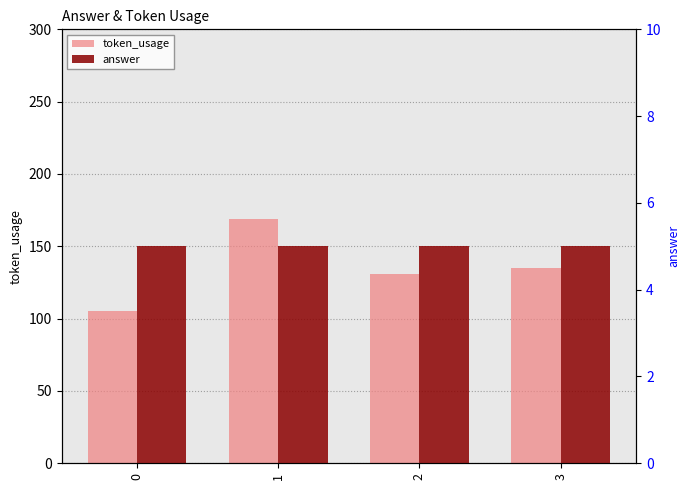

Reading left to right, list all the values displayed in this chart.

token_usage: 105	169	131	135
answer: 5	5	5	5